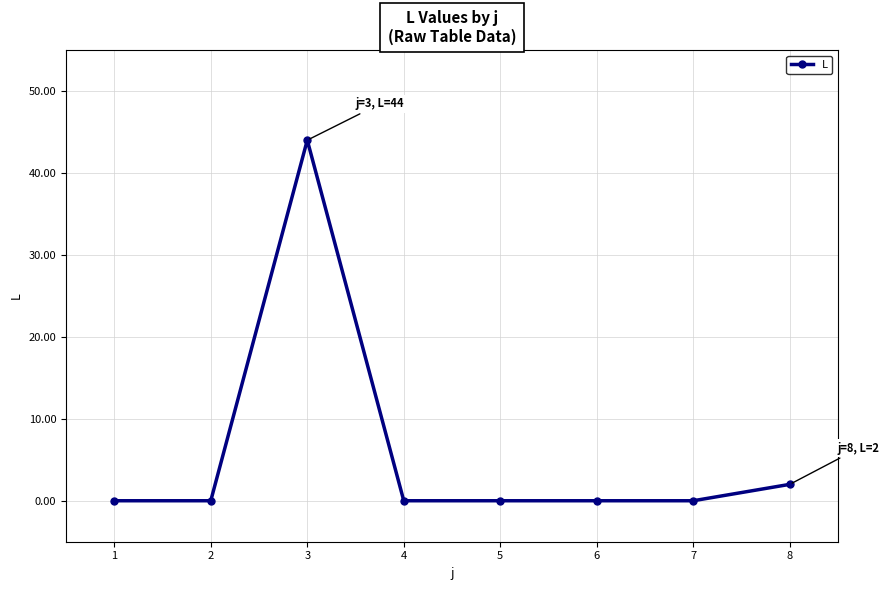

At which category does the chart reach its peak across all series?

3